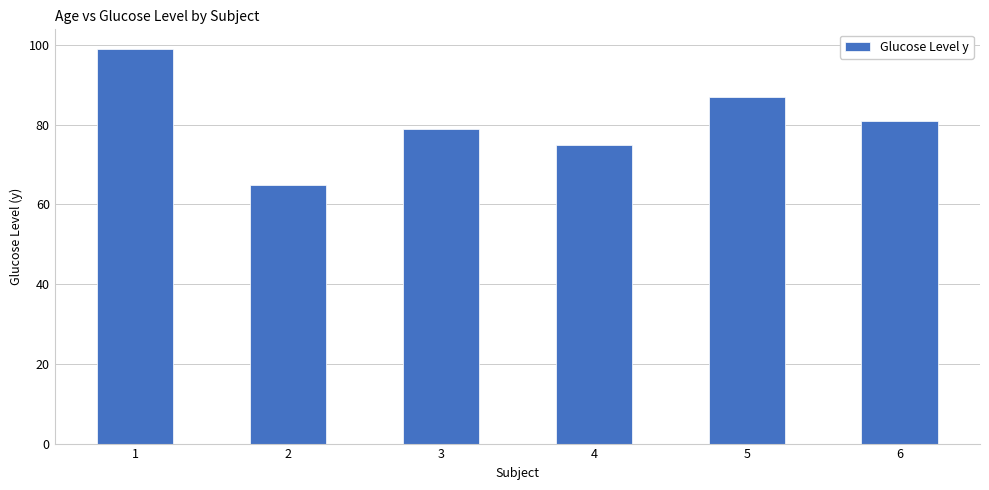

Which category has the highest value across all series?

1